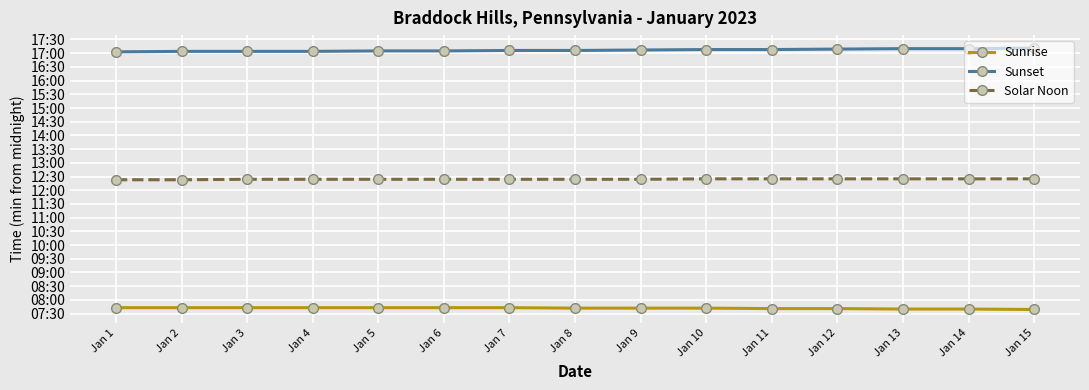

What is the difference between the maximum and minimum values in the Sunrise series?

4